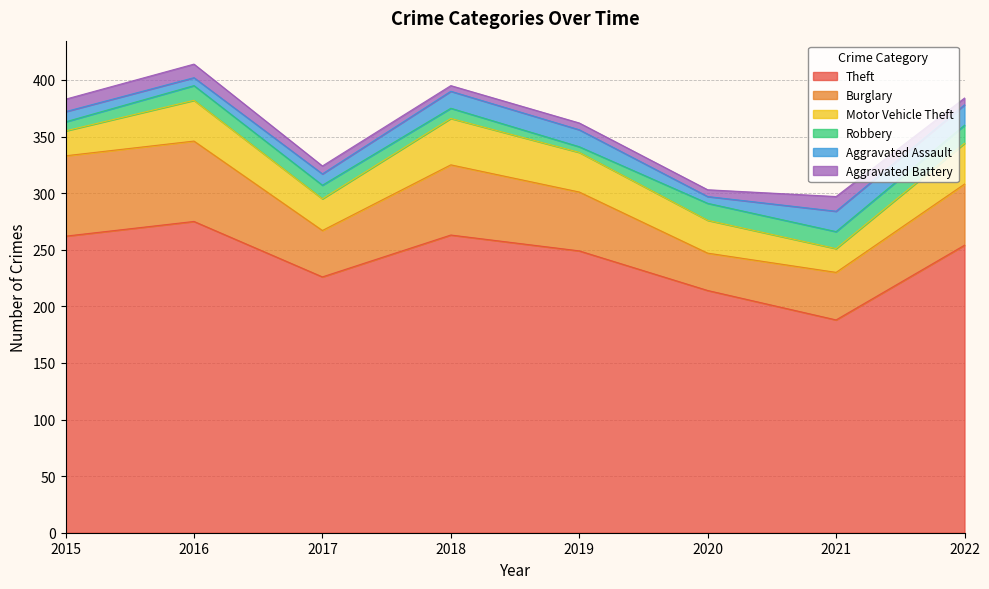

The value of Theft at 2017 is 226. True or false?

True